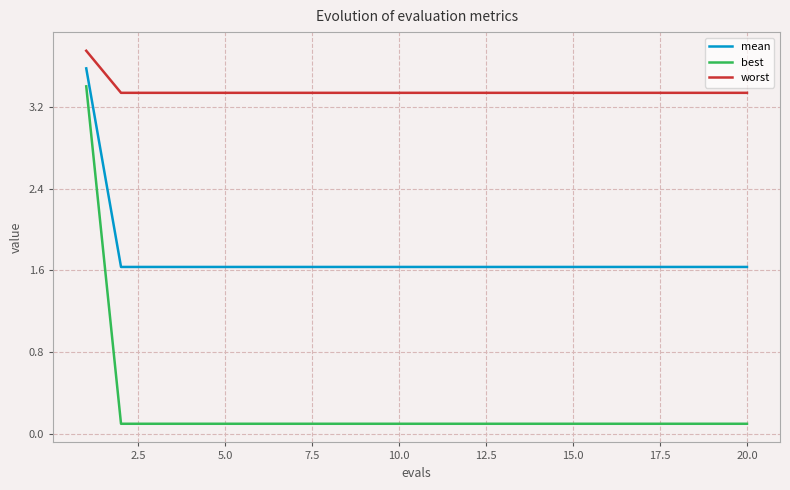

What is the highest value of the best series?

3.4